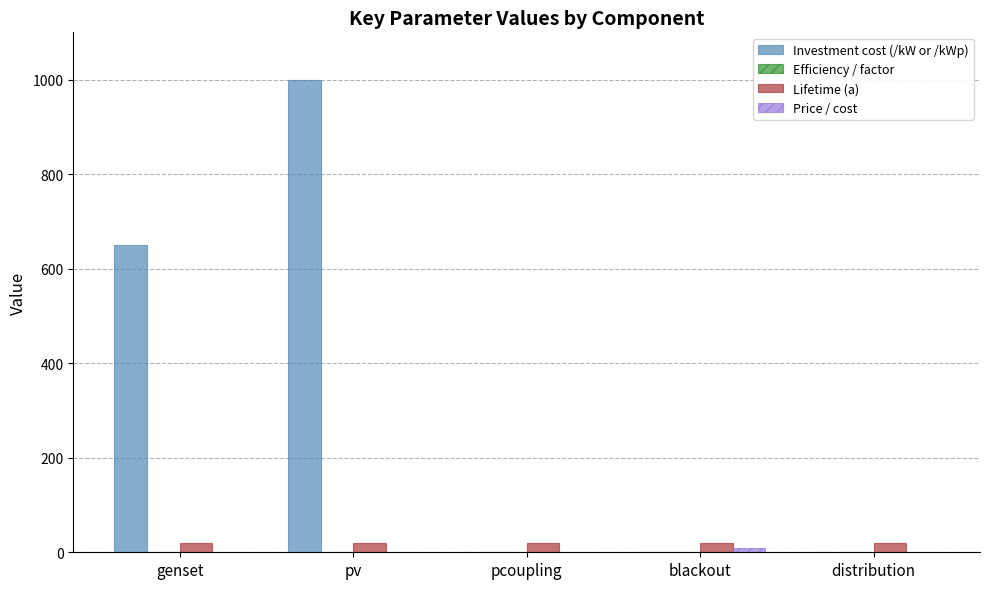

Which series has the largest total across all categories?

Investment cost (/kW or /kWp)